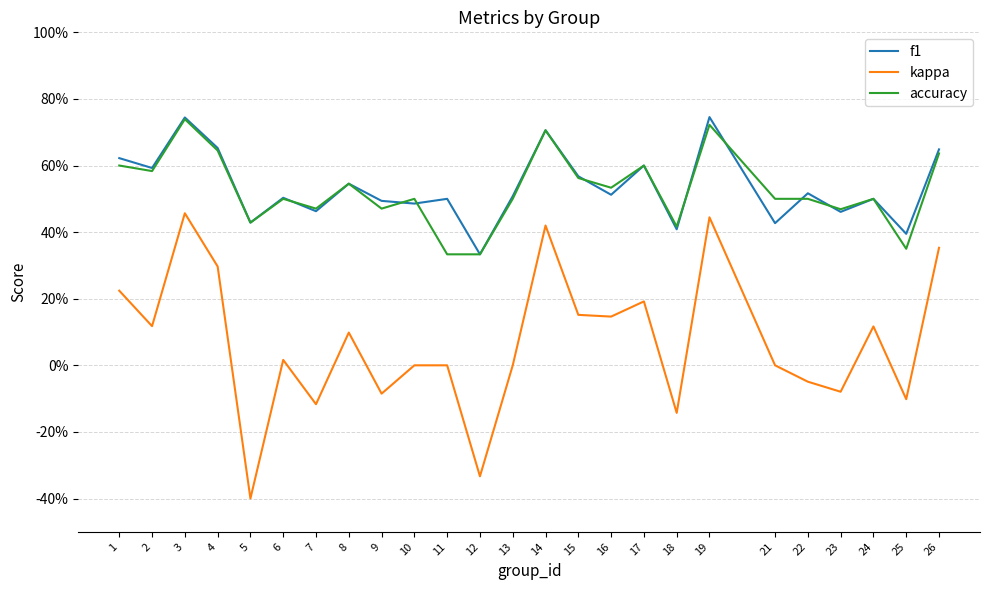

The value of kappa at 24 is 0.2. True or false?

False